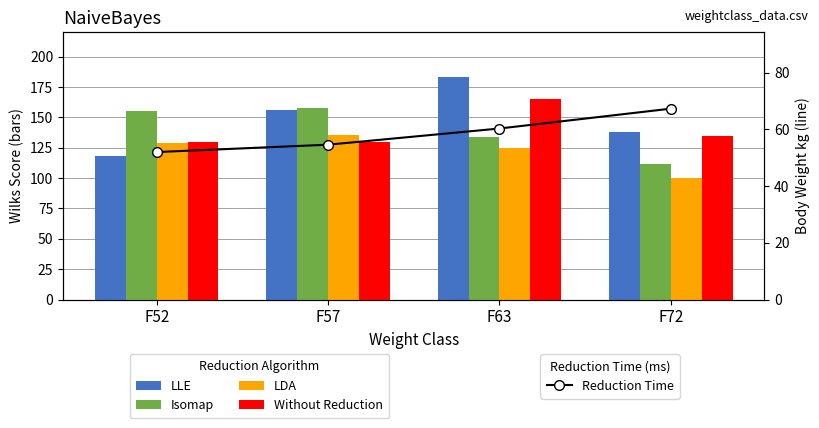

How many distinct data groups are displayed?

5